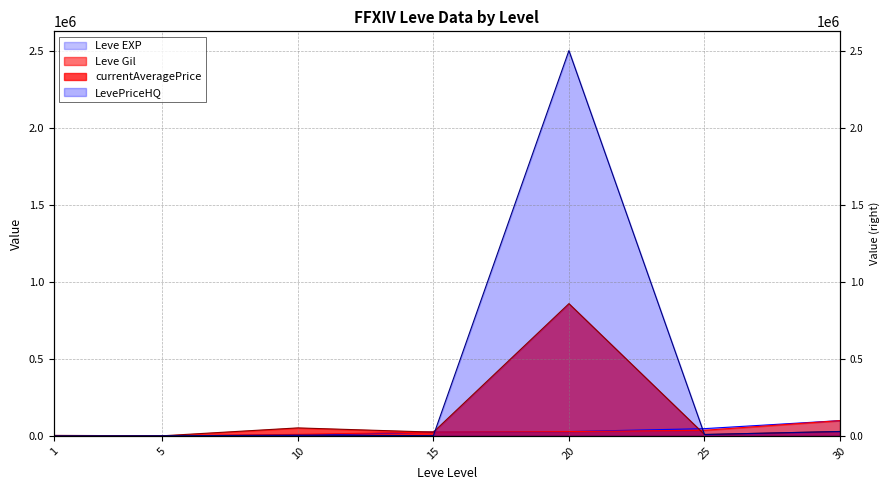

At which category is the sum across all series the highest?

20